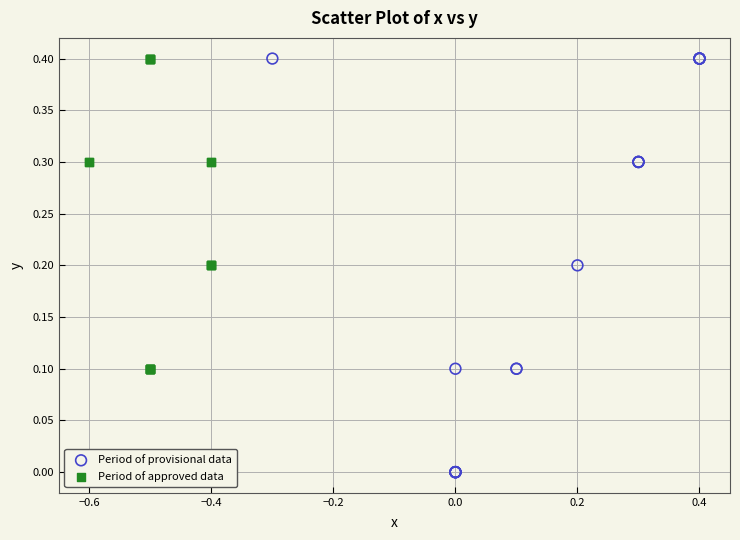

Which series has the largest Y range (max minus min)?

Period of provisional data